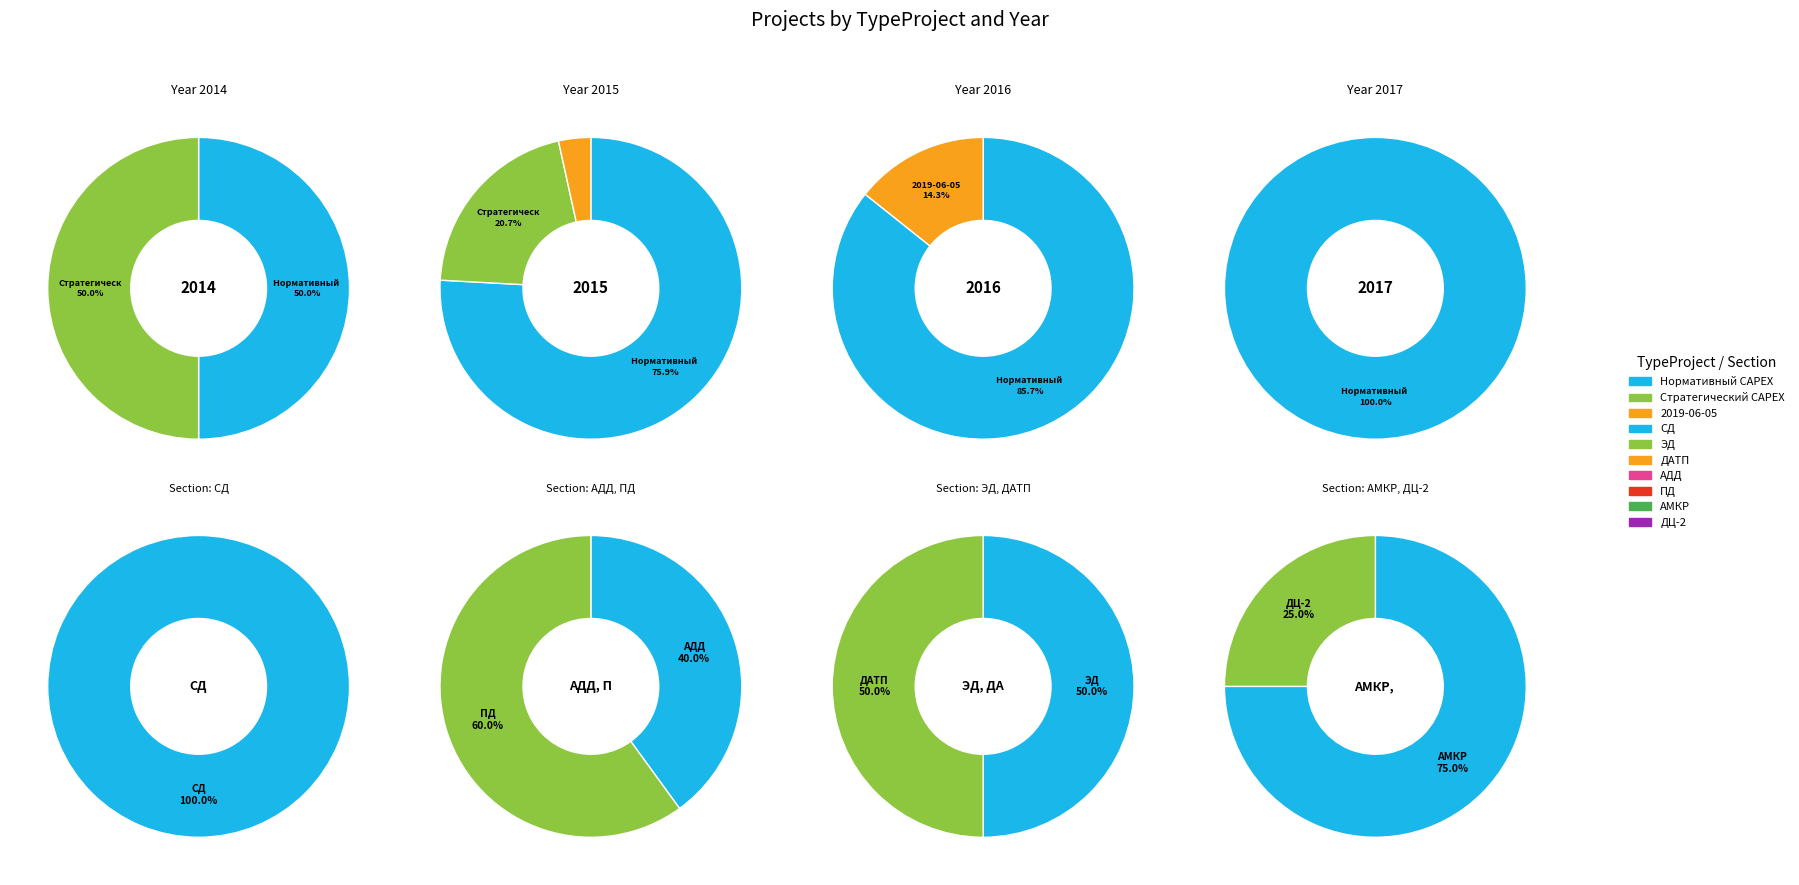

What is the largest slice in the pie chart?

Нормативный CAPEX